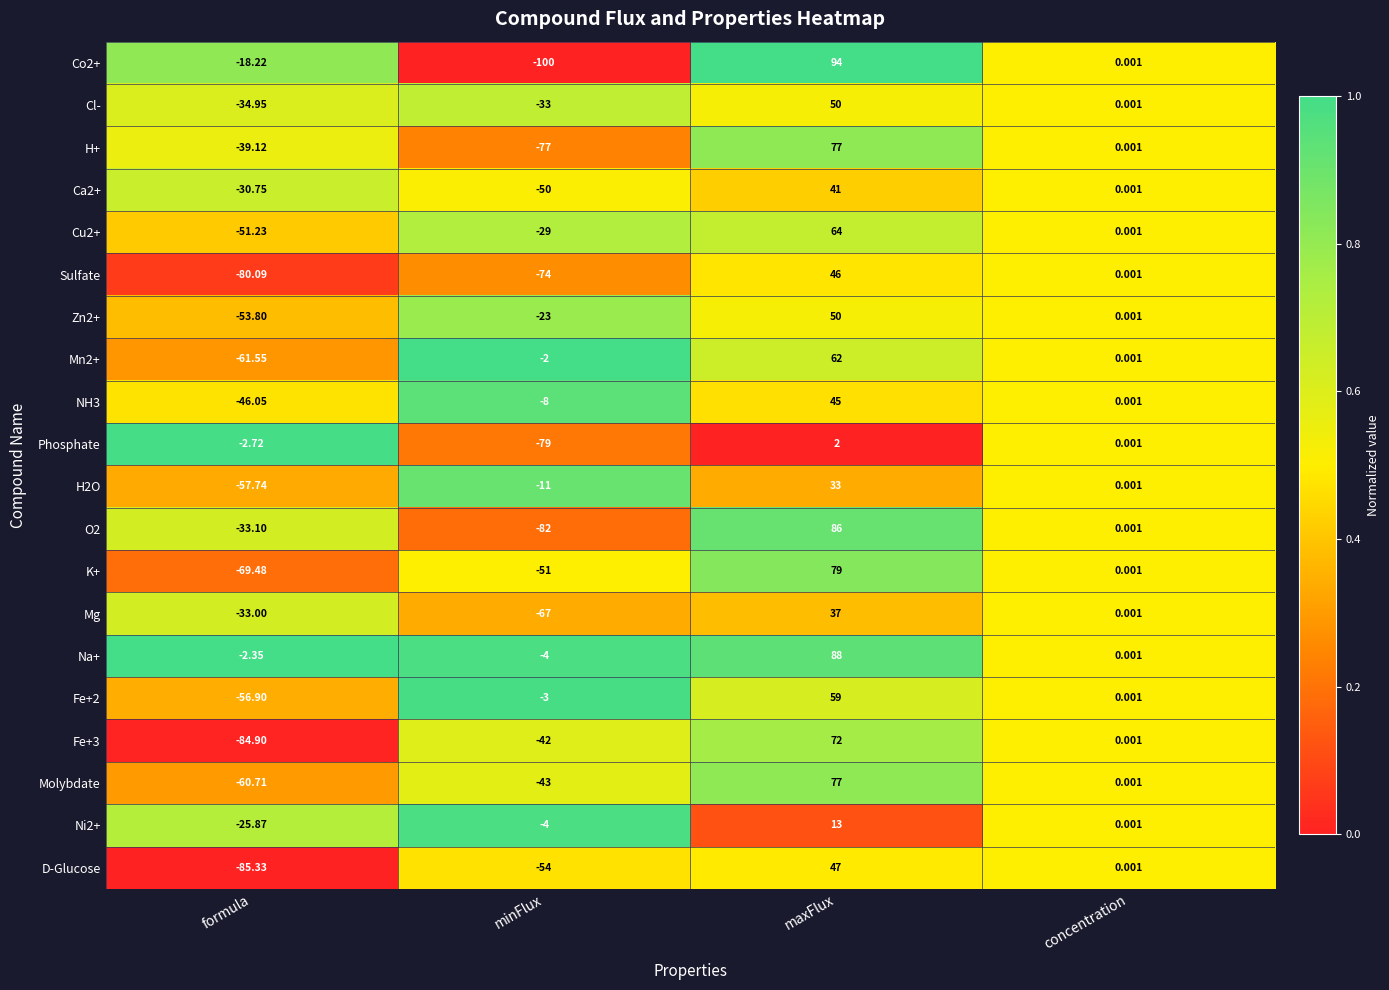

Rank the categories by Ca2+ value from lowest to highest.

minFlux, formula, concentration, maxFlux